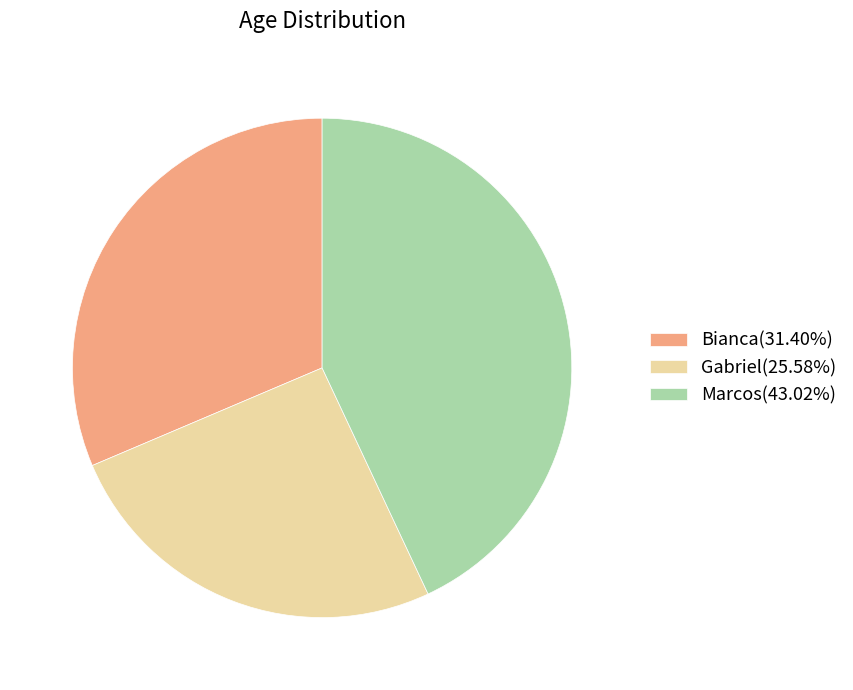

What is the ratio of the value at Bianca(31.40%) to the value at Marcos(43.02%)?

0.7